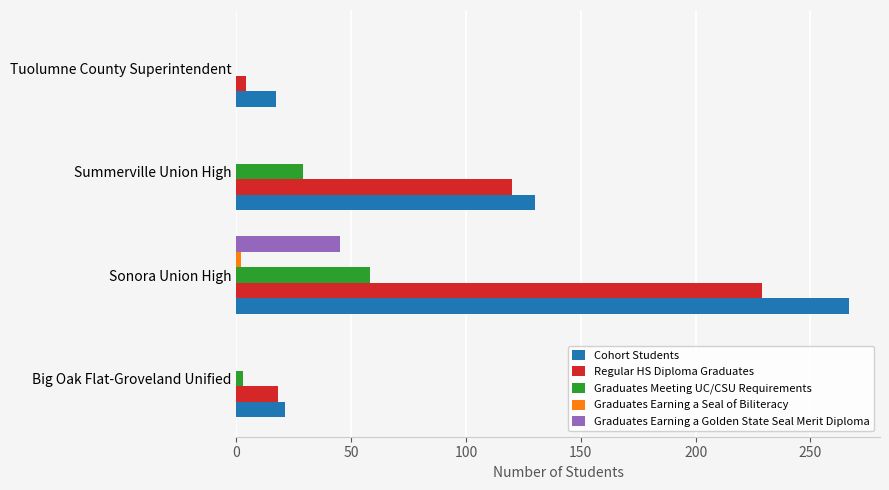

What is the average value of the Regular HS Diploma Graduates series?

93